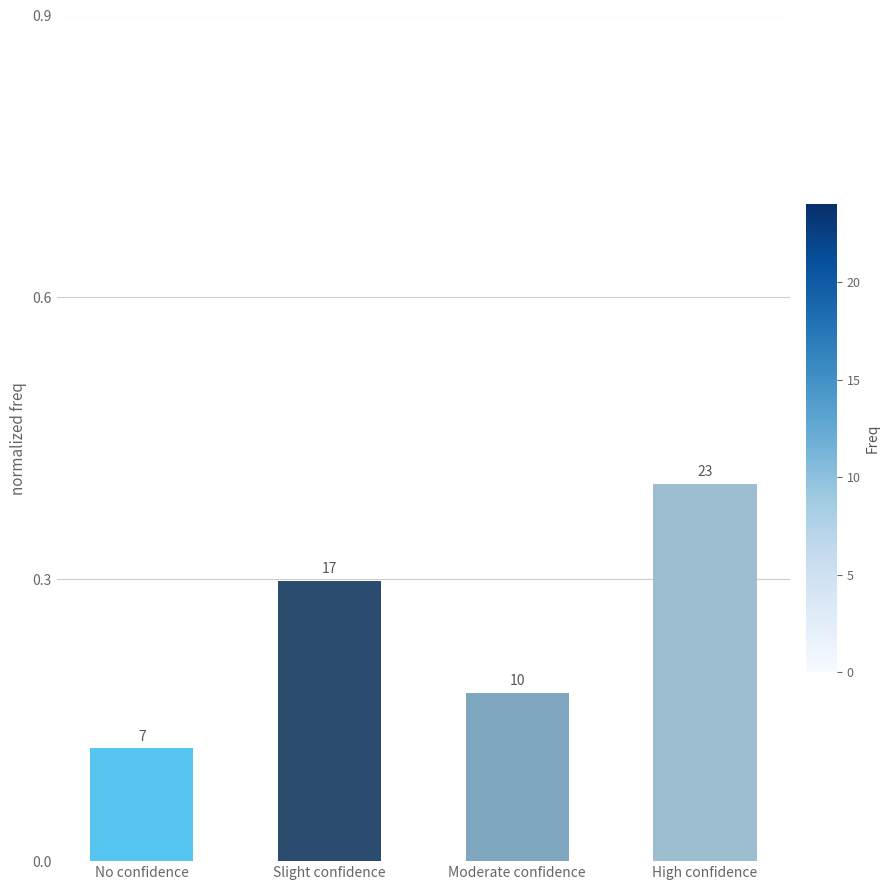

Is it true that the value at High confidence is 0.7?

False